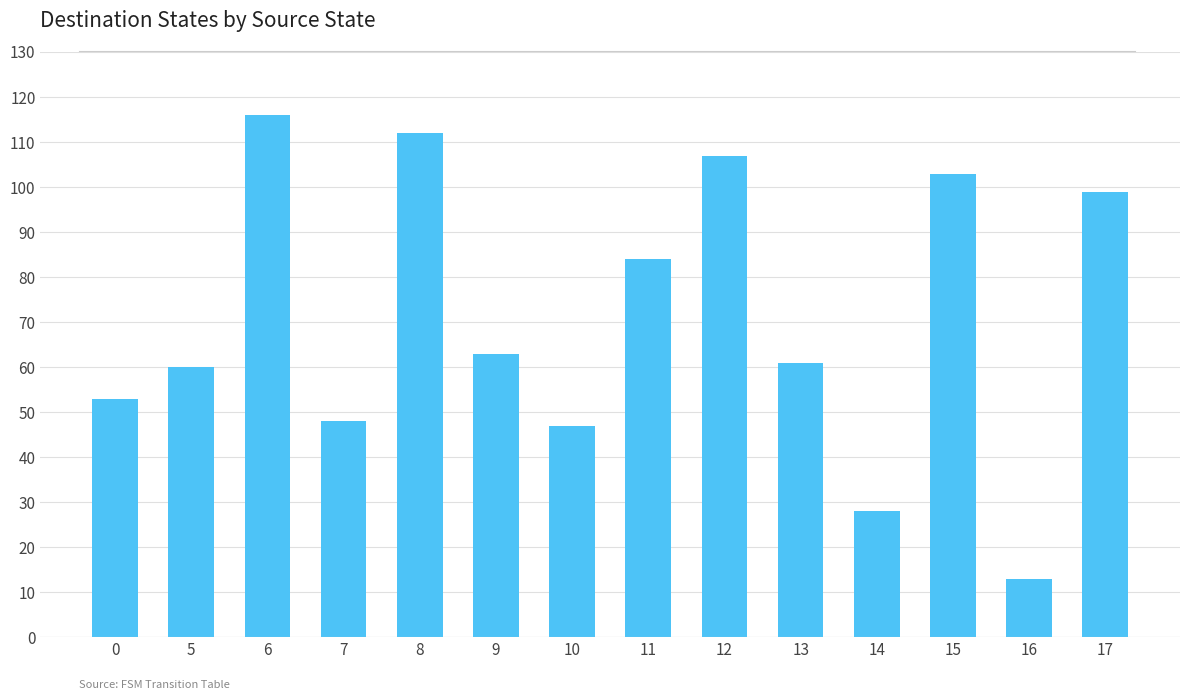

The value at 8 is 112. True or false?

True